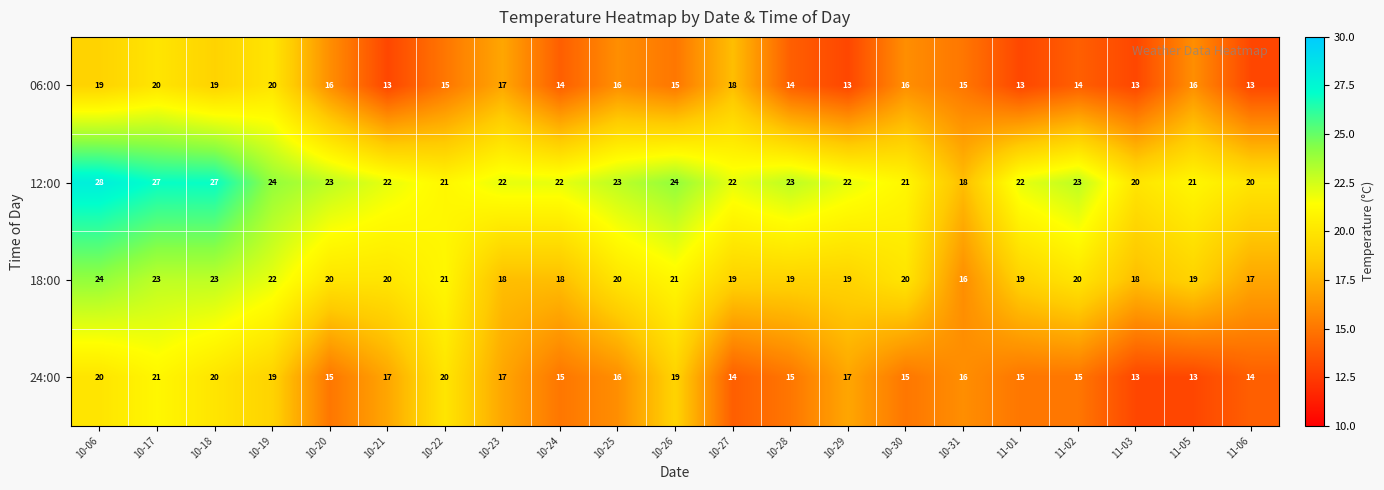

Is the value of 24:00 at 11-02 greater than the value of 12:00 at 10-24?

No